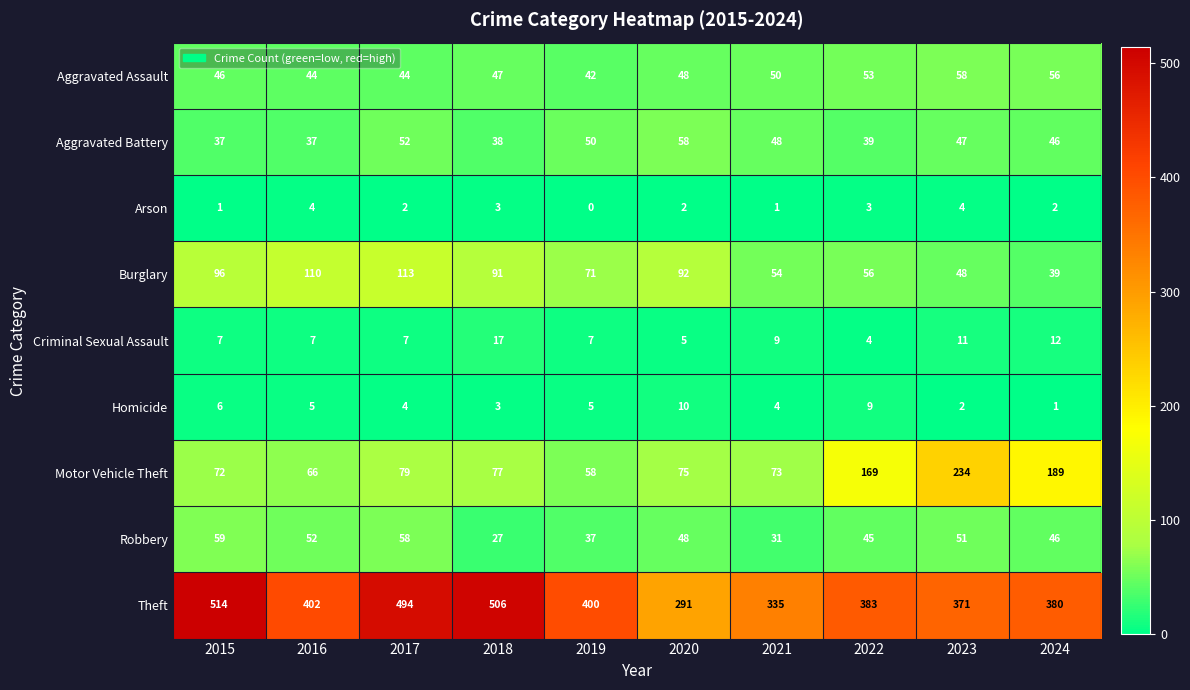

Count the number of data series in this chart.

9